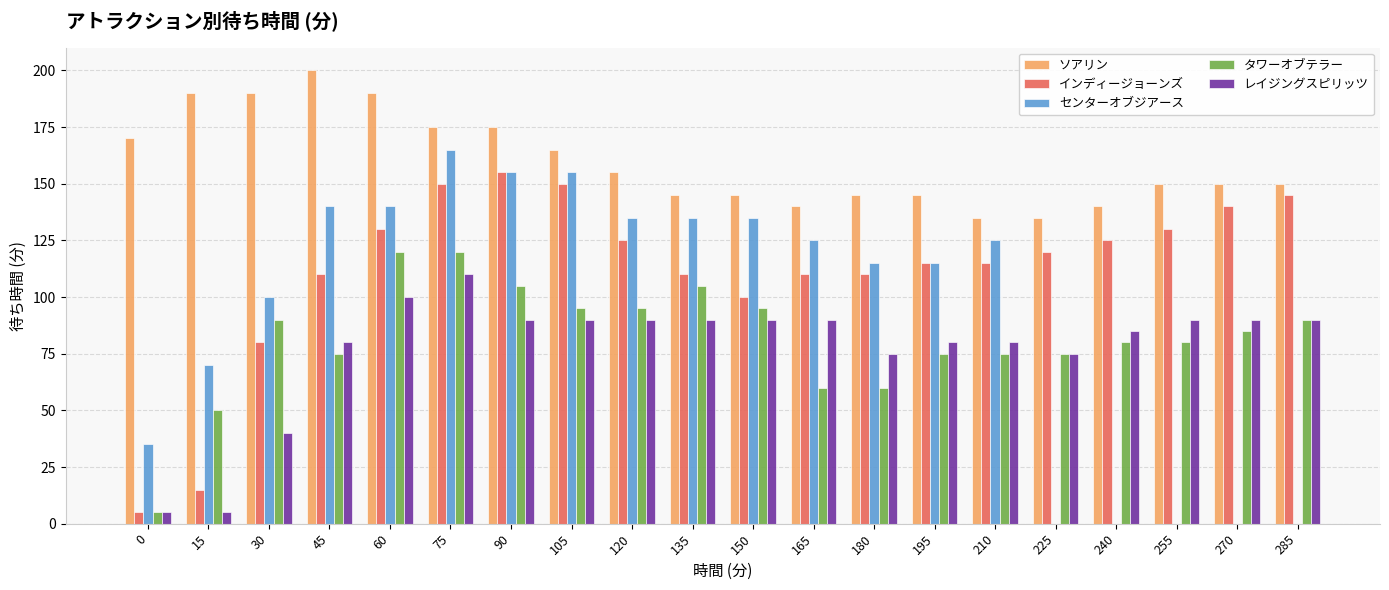

Is the value of タワーオブテラー at 60 greater than the value of ソアリン at 210?

No